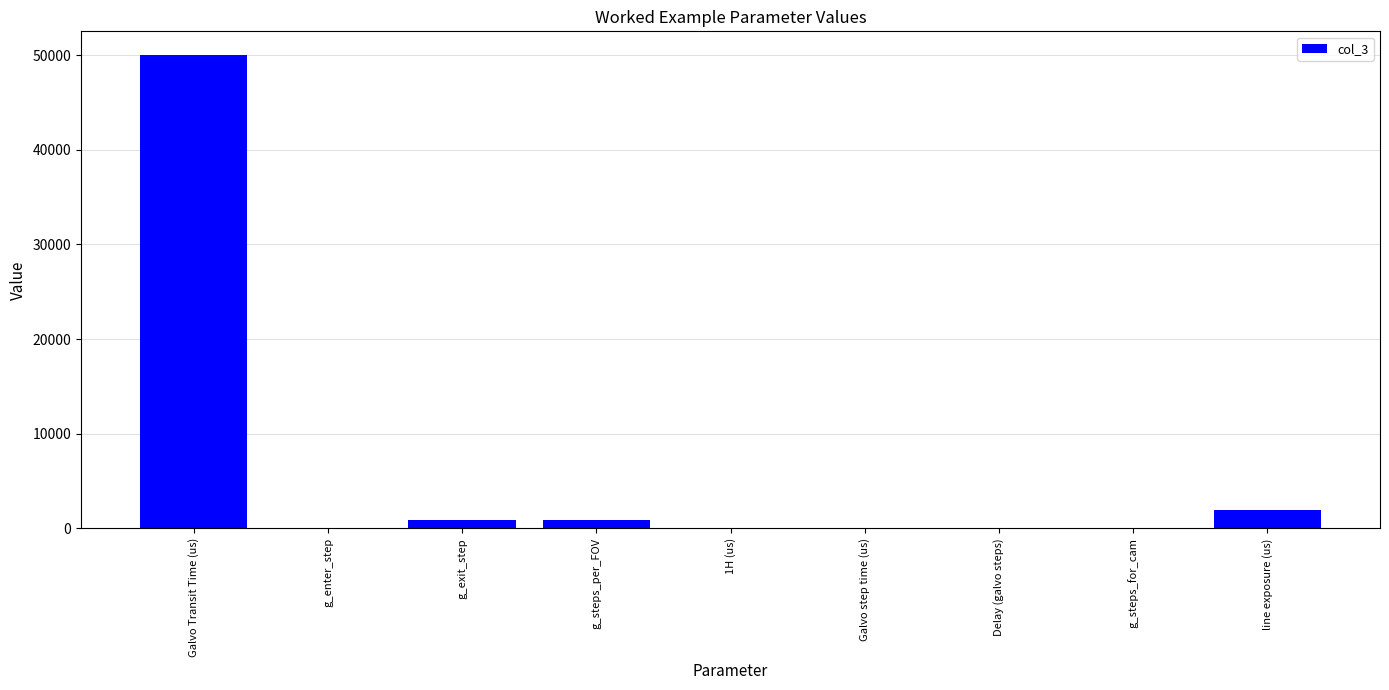

What is the sum of all values?

53996.4